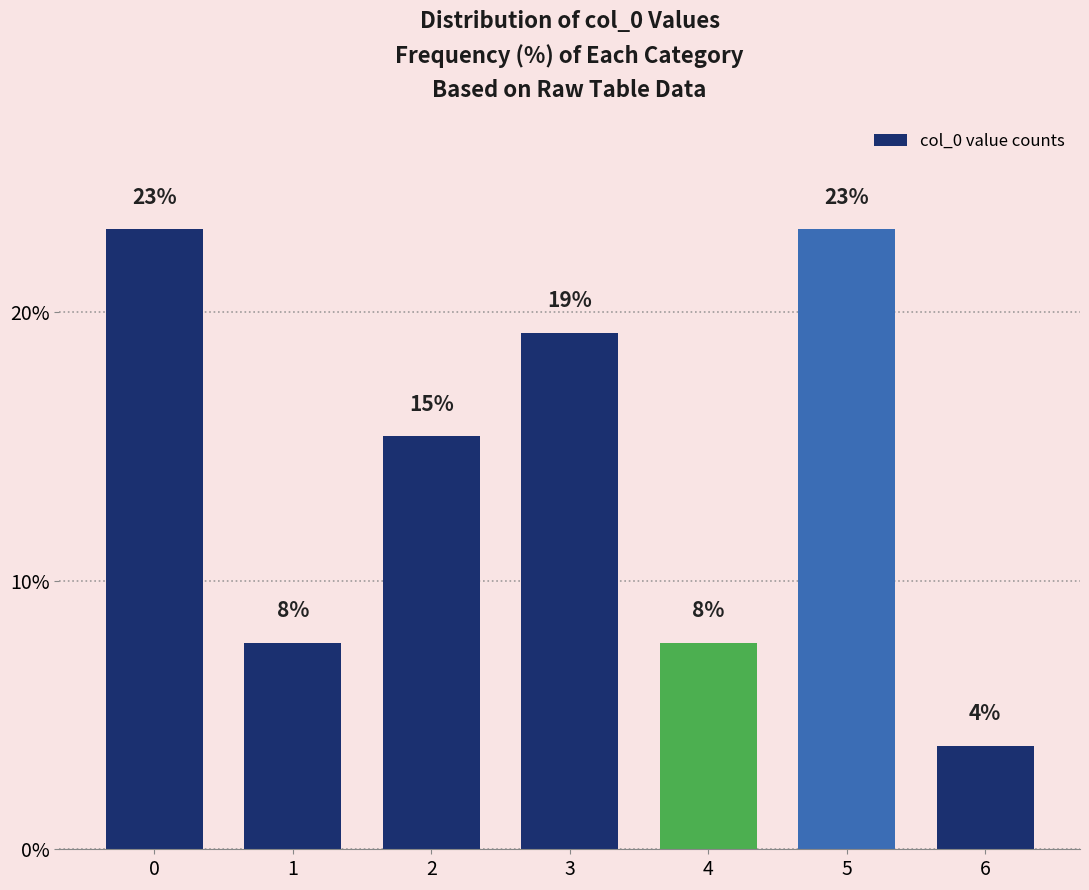

The chart shows a value of 3.8 at 6. True or false?

True